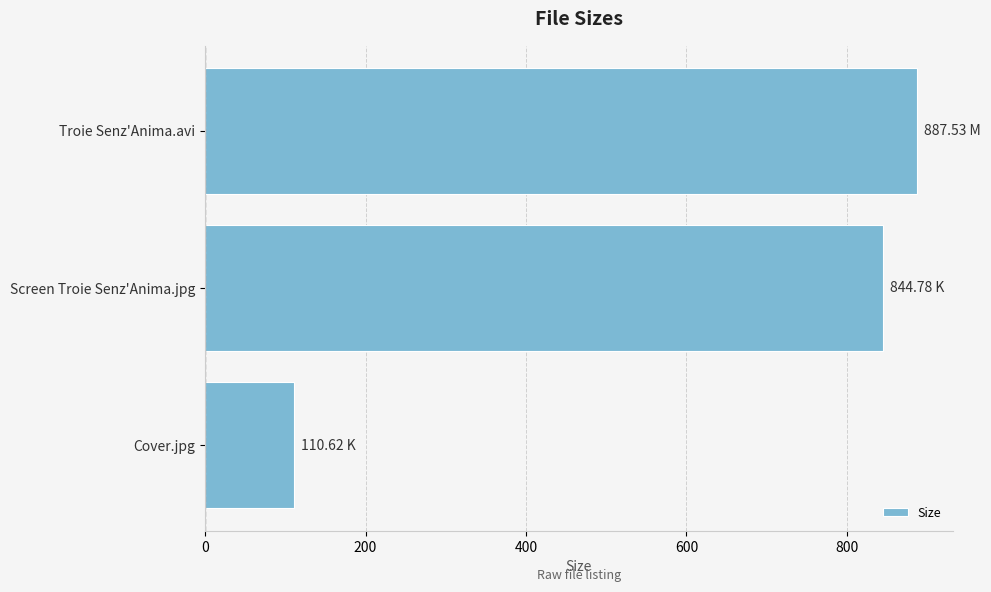

Which has a higher value, Screen Troie Senz'Anima.jpg or Troie Senz'Anima.avi?

Troie Senz'Anima.avi